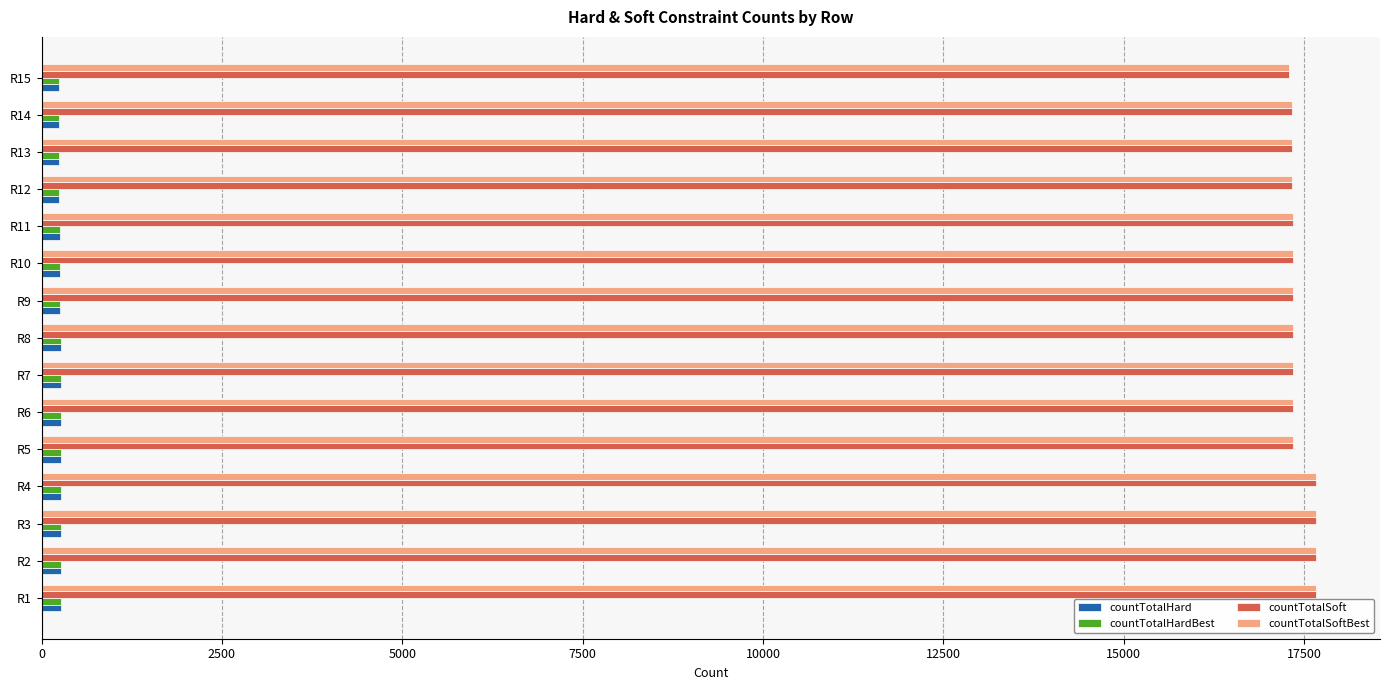

What is the lowest value of the countTotalSoft series?

17297